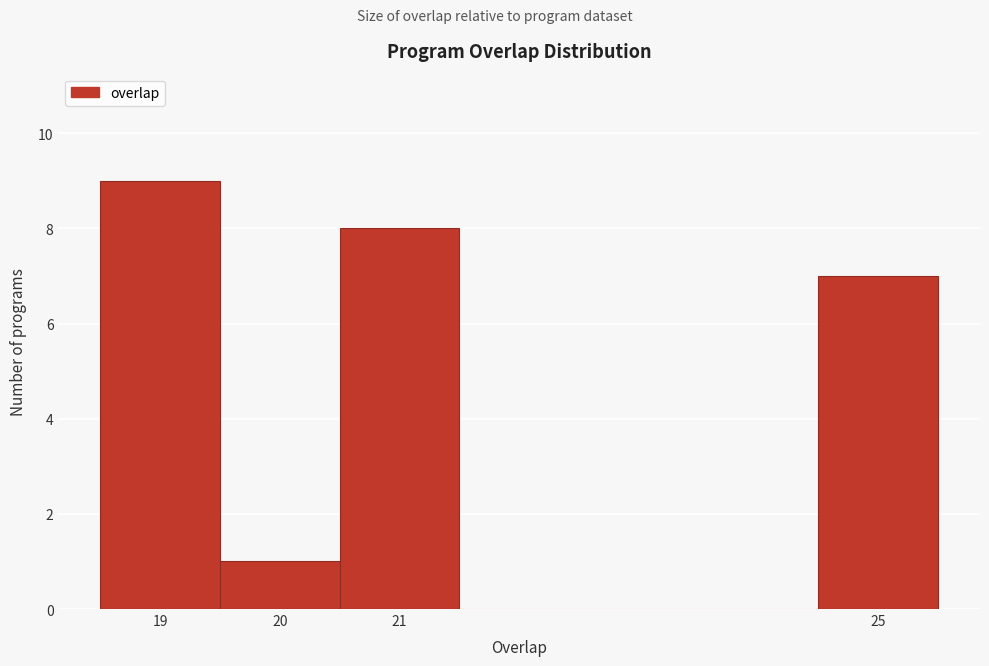

Reading left to right, transcribe this chart: for each bar, give the range it covers on the x-axis and its height. The values are not printed on the chart, so give them approximately, as read against the axis.

18.5 to 19.5: 9
19.5 to 20.5: 1
20.5 to 21.5: 8
21.5 to 22.5: 0
22.5 to 23.5: 0
23.5 to 24.5: 0
24.5 to 25.5: 7